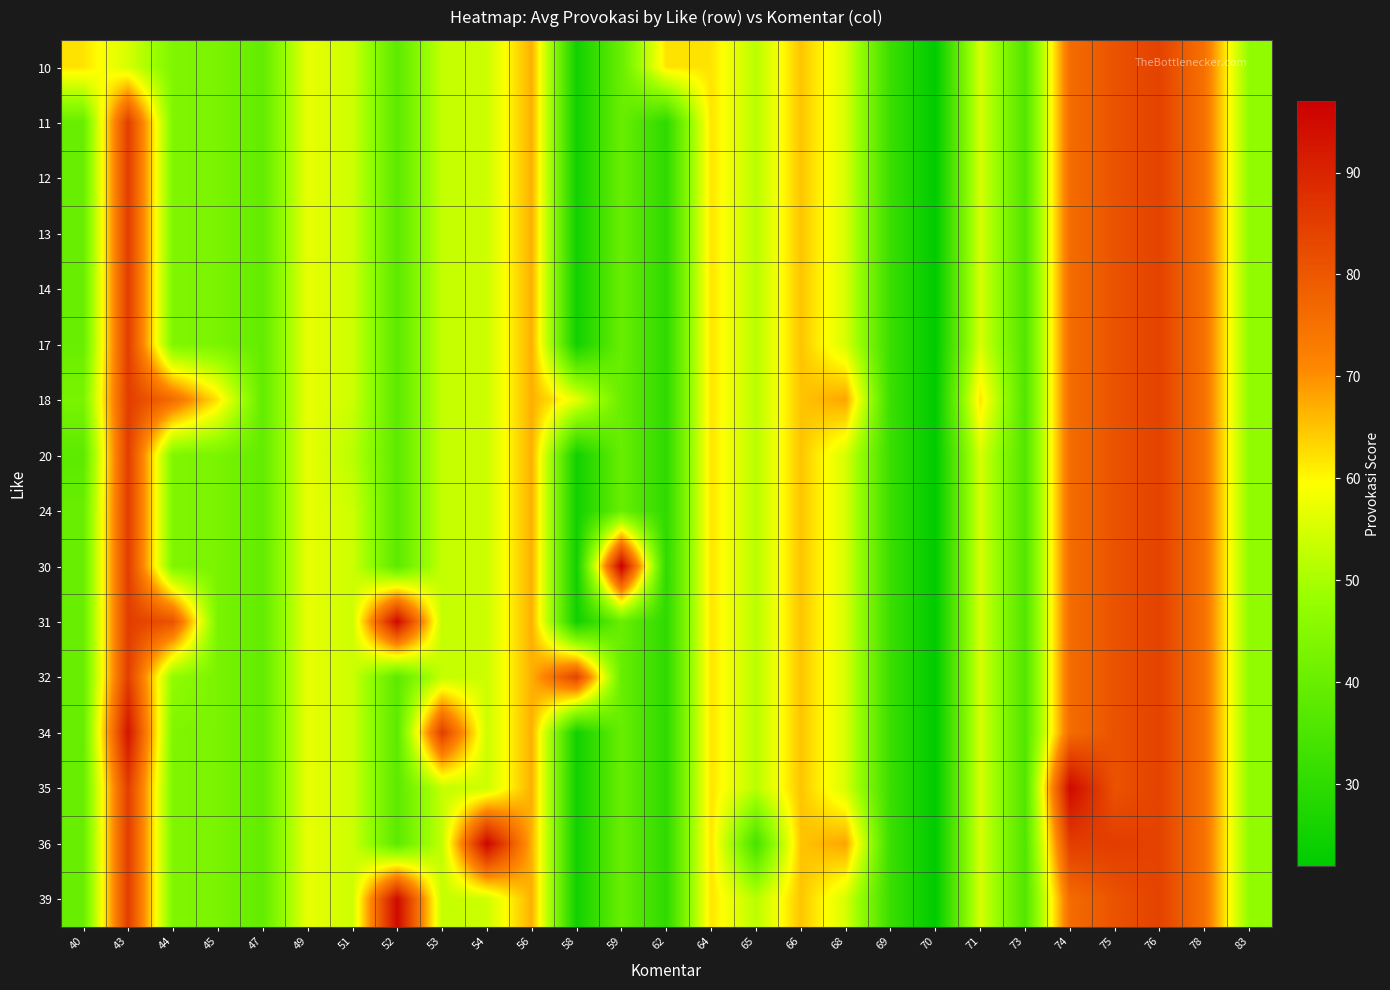

Reading right to left, transcribe all the data shown in this chart.

10: 83=47	78=75	76=84	75=81	74=76	73=36	71=55	70=22	69=32	68=55	66=65	65=52	64=62	62=62	59=40	58=25	56=67	54=54	53=53	52=38	51=54	49=57	47=39	45=43	44=44	43=55	40=62
11: 83=47	78=75	76=84	75=81	74=76	73=36	71=55	70=22	69=32	68=55	66=65	65=52	64=62	62=30	59=40	58=25	56=67	54=54	53=53	52=38	51=54	49=57	47=39	45=43	44=44	43=85	40=40
12: 83=47	78=75	76=84	75=81	74=76	73=36	71=55	70=22	69=32	68=55	66=65	65=52	64=62	62=30	59=40	58=25	56=67	54=54	53=53	52=38	51=54	49=57	47=39	45=43	44=44	43=85	40=40
13: 83=47	78=75	76=84	75=81	74=76	73=36	71=55	70=22	69=32	68=55	66=65	65=52	64=62	62=30	59=40	58=25	56=67	54=54	53=53	52=38	51=54	49=57	47=39	45=43	44=44	43=85	40=40
14: 83=47	78=75	76=84	75=81	74=76	73=36	71=55	70=22	69=32	68=55	66=65	65=52	64=62	62=30	59=40	58=25	56=67	54=54	53=53	52=38	51=54	49=57	47=39	45=43	44=44	43=85	40=40
17: 83=47	78=75	76=84	75=81	74=76	73=36	71=55	70=22	69=32	68=55	66=65	65=52	64=62	62=30	59=40	58=25	56=67	54=54	53=53	52=38	51=54	49=57	47=39	45=43	44=44	43=85	40=40
18: 83=47	78=75	76=84	75=81	74=76	73=36	71=62	70=22	69=32	68=68	66=65	65=52	64=62	62=30	59=40	58=57	56=67	54=54	53=53	52=38	51=54	49=57	47=39	45=62	44=76	43=85	40=43
20: 83=47	78=75	76=84	75=81	74=76	73=36	71=55	70=22	69=32	68=55	66=65	65=52	64=62	62=30	59=40	58=25	56=67	54=54	53=53	52=38	51=52	49=57	47=39	45=43	44=44	43=85	40=38
24: 83=47	78=75	76=84	75=81	74=76	73=36	71=55	70=22	69=32	68=55	66=65	65=52	64=62	62=30	59=40	58=25	56=67	54=54	53=53	52=38	51=54	49=57	47=39	45=43	44=44	43=85	40=40
30: 83=47	78=75	76=84	75=81	74=76	73=36	71=55	70=22	69=32	68=55	66=65	65=52	64=62	62=30	59=97	58=25	56=67	54=54	53=53	52=38	51=54	49=57	47=39	45=43	44=44	43=85	40=40
31: 83=47	78=75	76=84	75=81	74=76	73=36	71=55	70=22	69=32	68=55	66=65	65=52	64=62	62=30	59=40	58=25	56=67	54=54	53=53	52=95	51=54	49=57	47=39	45=43	44=81	43=85	40=40
32: 83=47	78=75	76=84	75=81	74=76	73=36	71=55	70=22	69=32	68=55	66=65	65=52	64=62	62=30	59=40	58=84	56=67	54=54	53=53	52=38	51=54	49=57	47=39	45=43	44=47	43=85	40=40
34: 83=47	78=75	76=84	75=81	74=76	73=36	71=55	70=22	69=32	68=55	66=65	65=52	64=62	62=30	59=40	58=25	56=67	54=54	53=85	52=38	51=54	49=57	47=39	45=43	44=44	43=93	40=40
35: 83=47	78=75	76=84	75=81	74=95	73=36	71=55	70=22	69=32	68=55	66=65	65=52	64=62	62=30	59=40	58=25	56=67	54=54	53=53	52=38	51=54	49=57	47=39	45=43	44=44	43=85	40=40
36: 83=47	78=75	76=84	75=85	74=85	73=36	71=55	70=22	69=32	68=68	66=65	65=34	64=62	62=30	59=40	58=25	56=67	54=96	53=53	52=38	51=54	49=57	47=39	45=43	44=44	43=85	40=40
39: 83=47	78=75	76=84	75=81	74=76	73=36	71=55	70=22	69=32	68=55	66=65	65=52	64=62	62=30	59=40	58=25	56=67	54=54	53=53	52=95	51=54	49=57	47=39	45=43	44=44	43=85	40=40